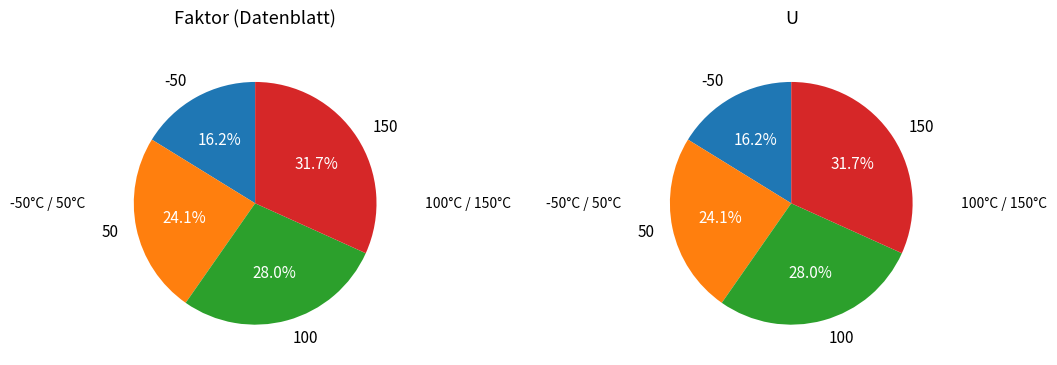

To the nearest percent, what is the average slice percentage?

25%